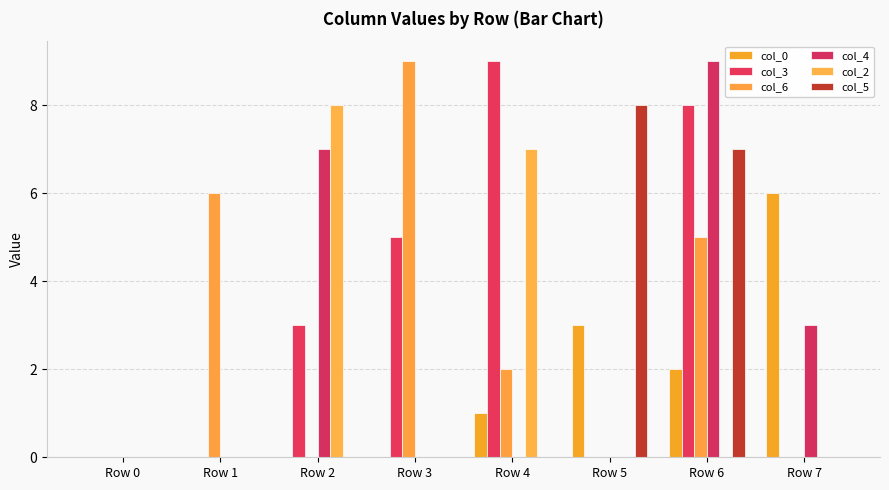

How many categories are shown in the chart?

8